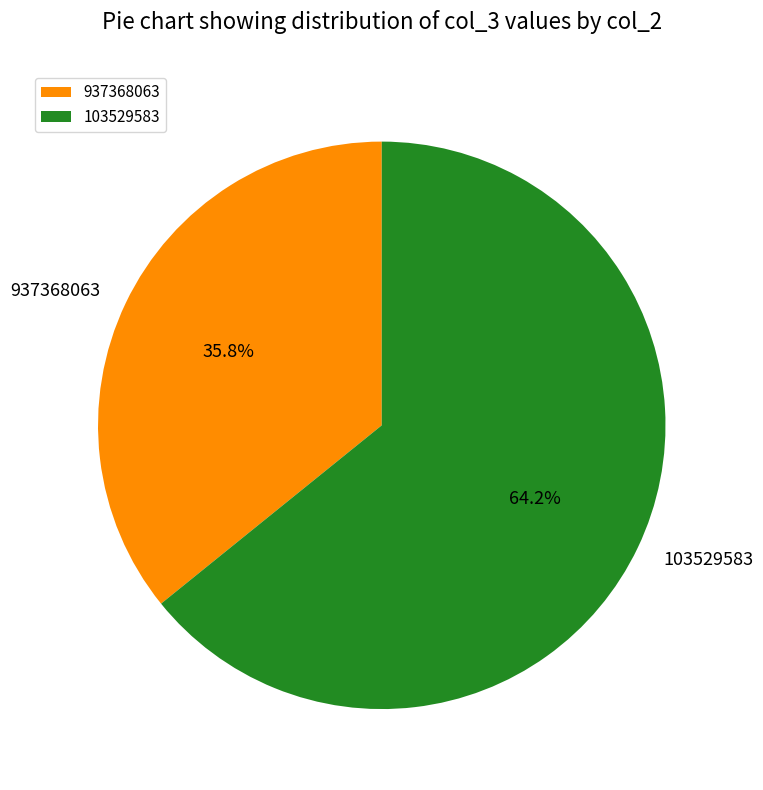

Between 103529583 and 937368063, which is larger?

103529583